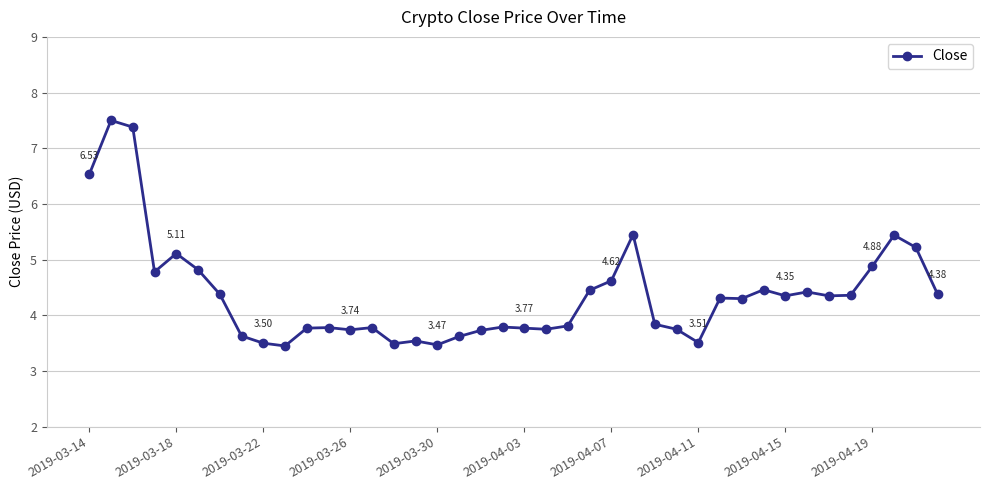

True or false: there are more than 0 points higher than both neighbors.

True